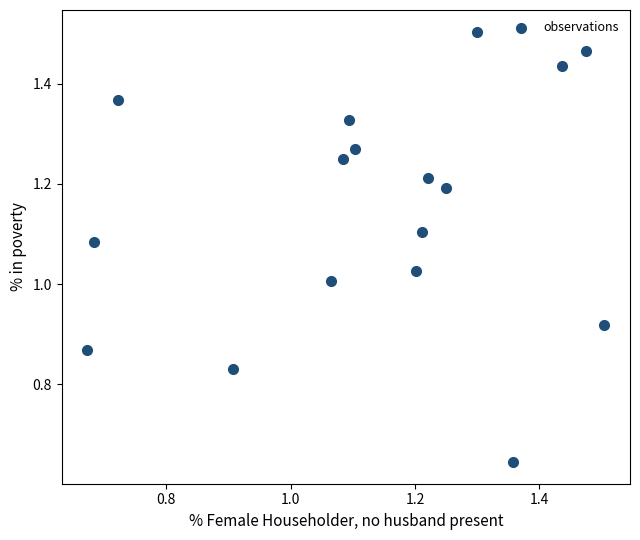

Count the number of points in this scatter plot.

17